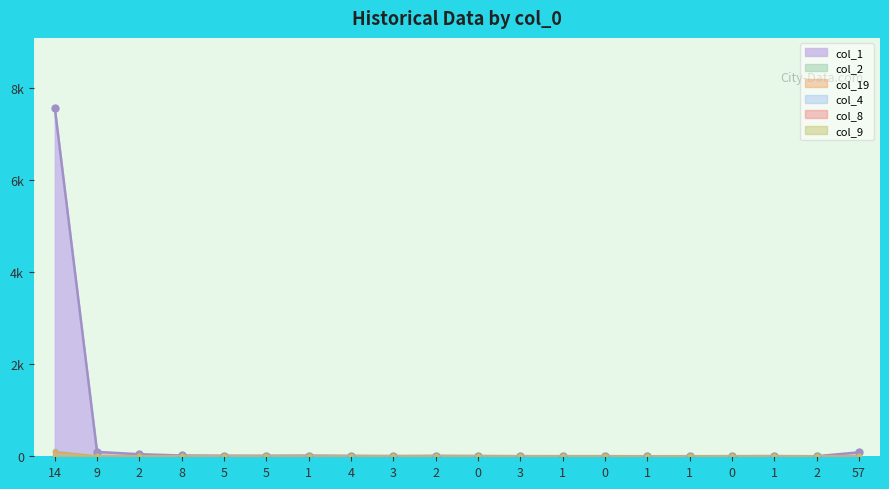

Reading right to left, extract all data points from this chart.

col_1: 57=86	2=1	1=5	0=3	1=2	1=1	0=3	1=3	3=3	0=7	2=10	3=6	4=10	1=15	5=12	5=13	8=17	2=45	9=95	14=7582
col_2: 57=11	2=0	1=0	0=0	1=0	1=0	0=1	1=0	3=1	0=1	2=0	3=0	4=0	1=1	5=0	5=3	8=2	2=5	9=7	14=104
col_19: 57=0	2=0	1=0	0=0	1=2	1=1	0=1	1=1	3=3	0=2	2=2	3=0	4=1	1=0	5=1	5=0	8=2	2=0	9=4	14=84
col_4: 57=6	2=0	1=0	0=0	1=0	1=0	0=0	1=1	3=0	0=0	2=0	3=0	4=0	1=0	5=0	5=2	8=0	2=0	9=1	14=33
col_8: 57=3	2=0	1=0	0=0	1=0	1=0	0=0	1=0	3=0	0=1	2=1	3=1	4=0	1=1	5=0	5=0	8=0	2=0	9=6	14=9
col_9: 57=1	2=1	1=1	0=1	1=0	1=0	0=0	1=0	3=0	0=0	2=2	3=2	4=1	1=0	5=0	5=0	8=1	2=2	9=8	14=11